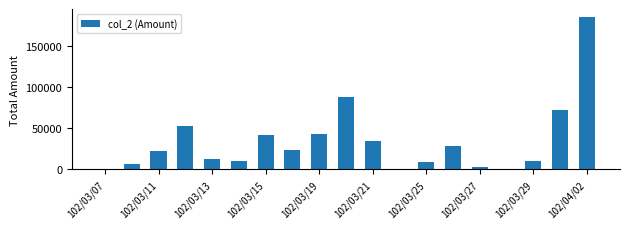

Which label corresponds to the largest value in the chart?

102/04/02